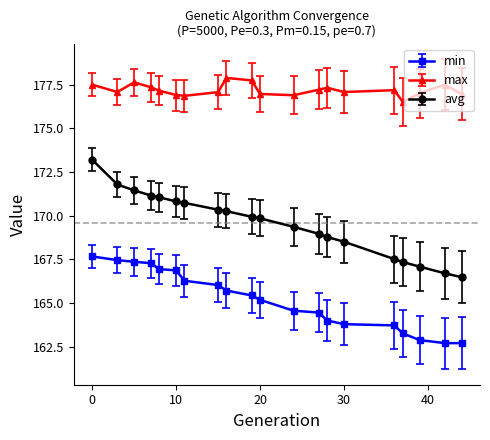

Which series has the largest total across all categories?

max